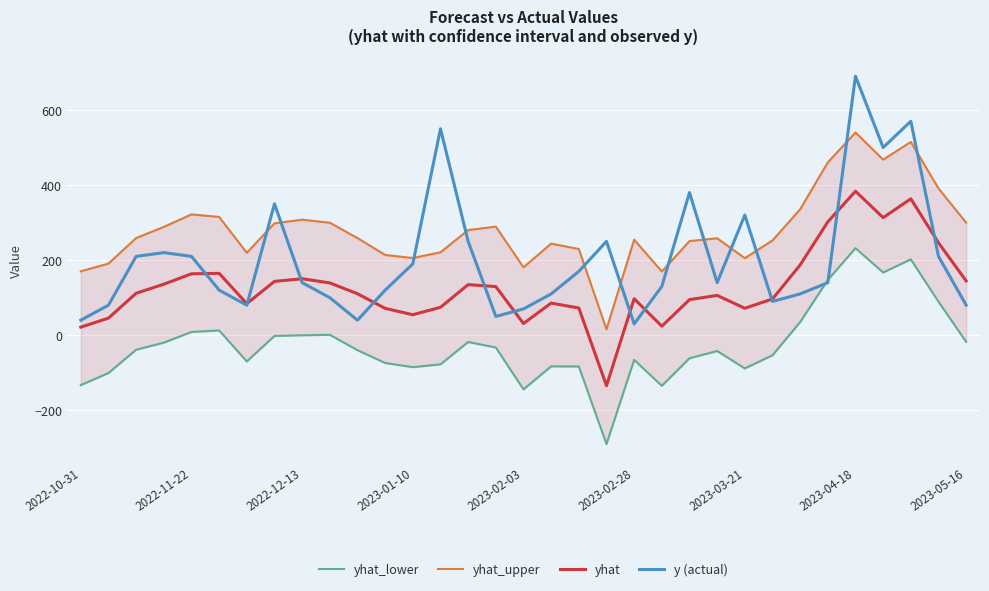

True or false: yhat_lower has a value of -66.5 at 23.

False